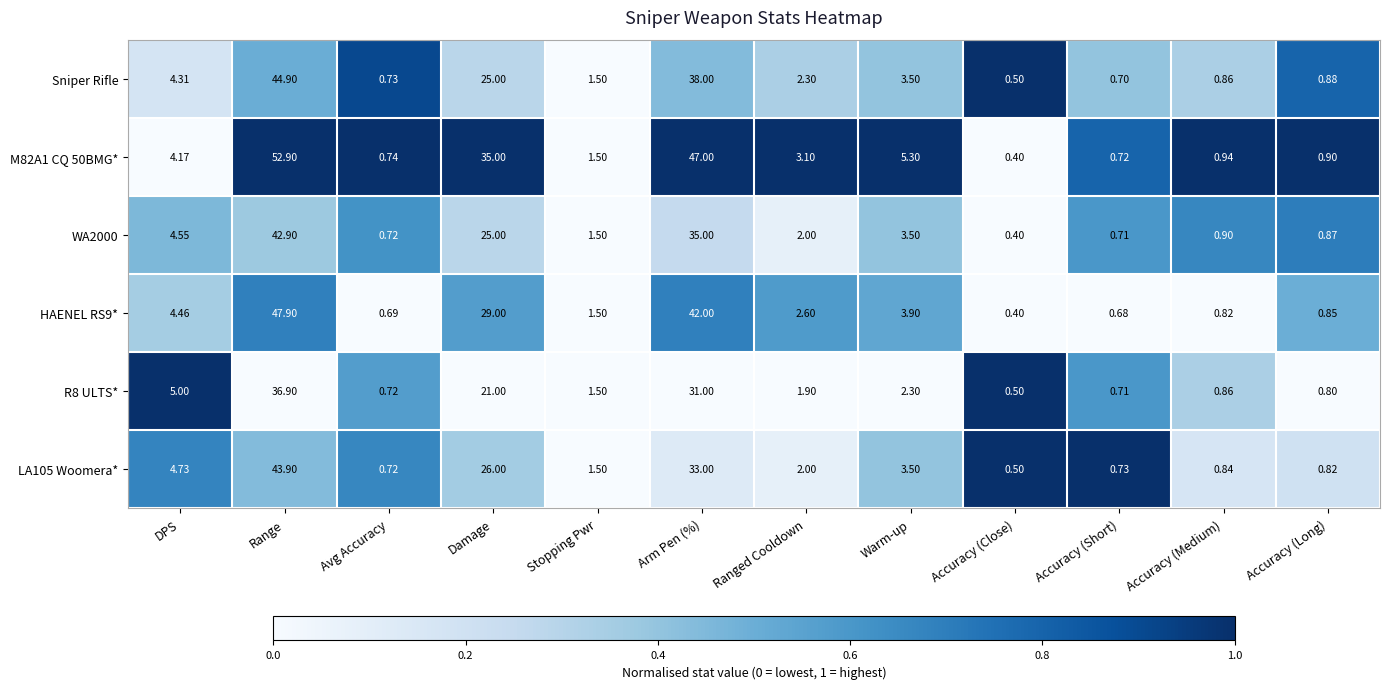

Rank the categories by HAENEL RS9* value from highest to lowest.

Range, Arm Pen (%), Damage, DPS, Warm-up, Ranged Cooldown, Stopping Pwr, Accuracy (Long), Accuracy (Medium), Avg Accuracy, Accuracy (Short), Accuracy (Close)